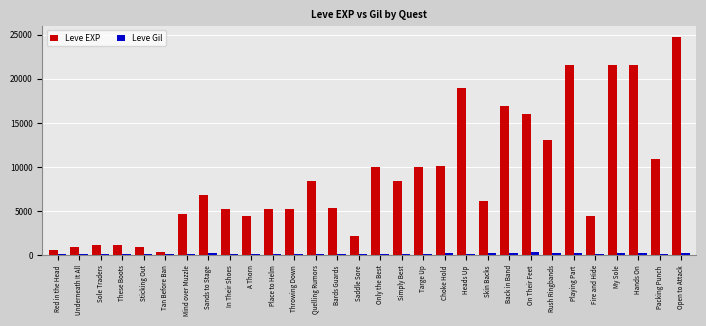

What is the spread (max minus min) of values at Skin Backs?

5815